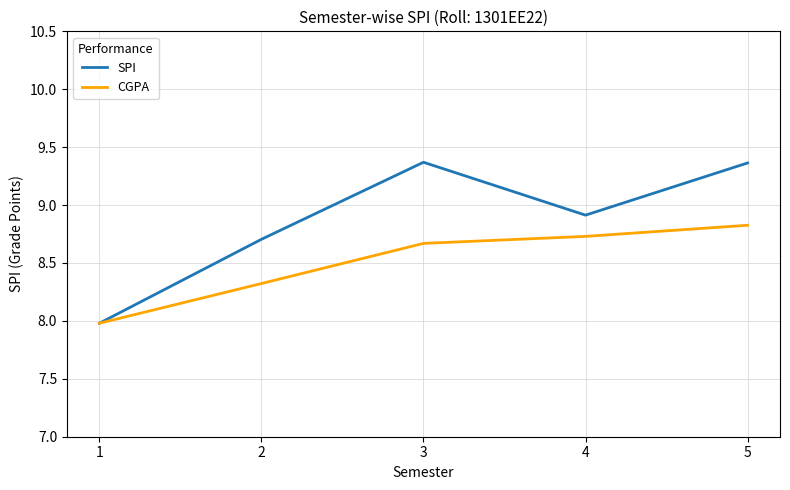

What is the total value across all series at 4?

17.6